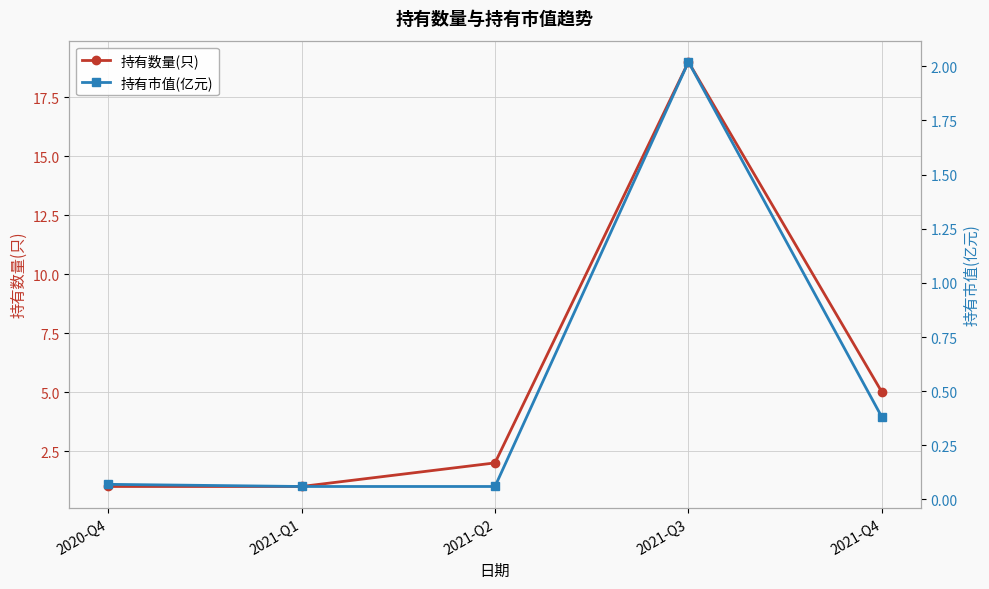

What is the sum of all 持有市值(亿元) values?

2.6